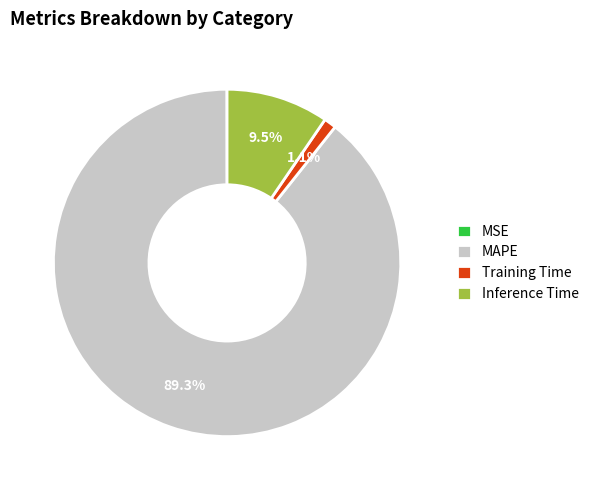

Which category accounts for the majority?

MAPE